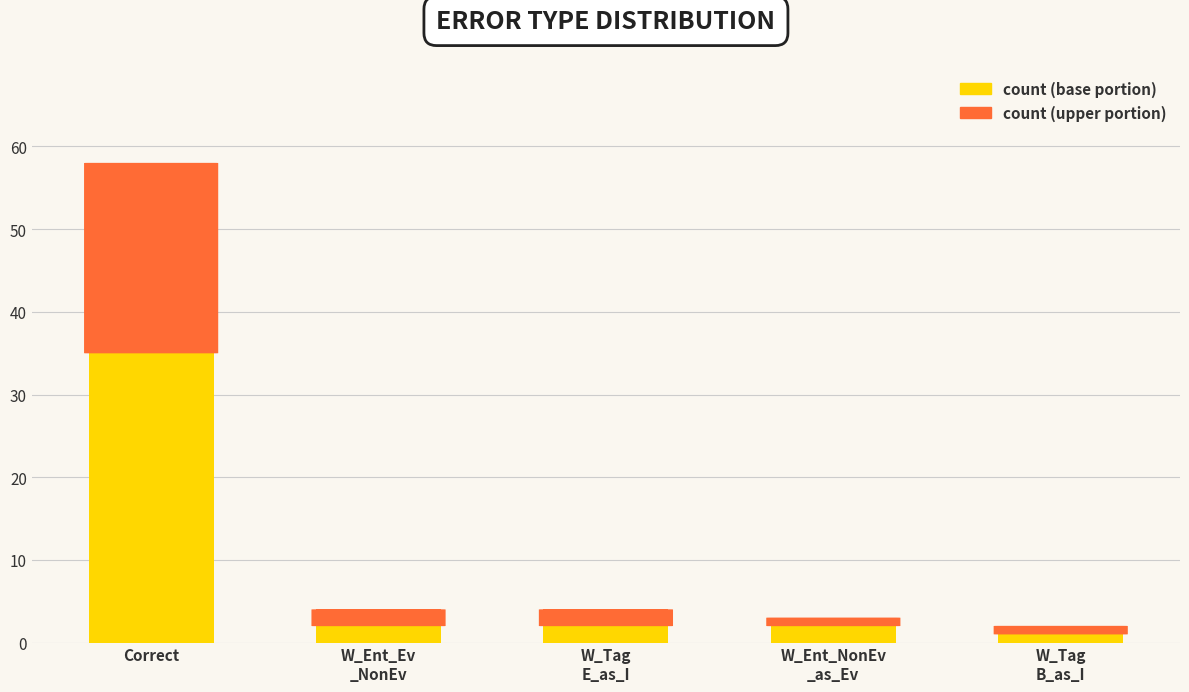

At which category is the sum across all series the highest?

Correct